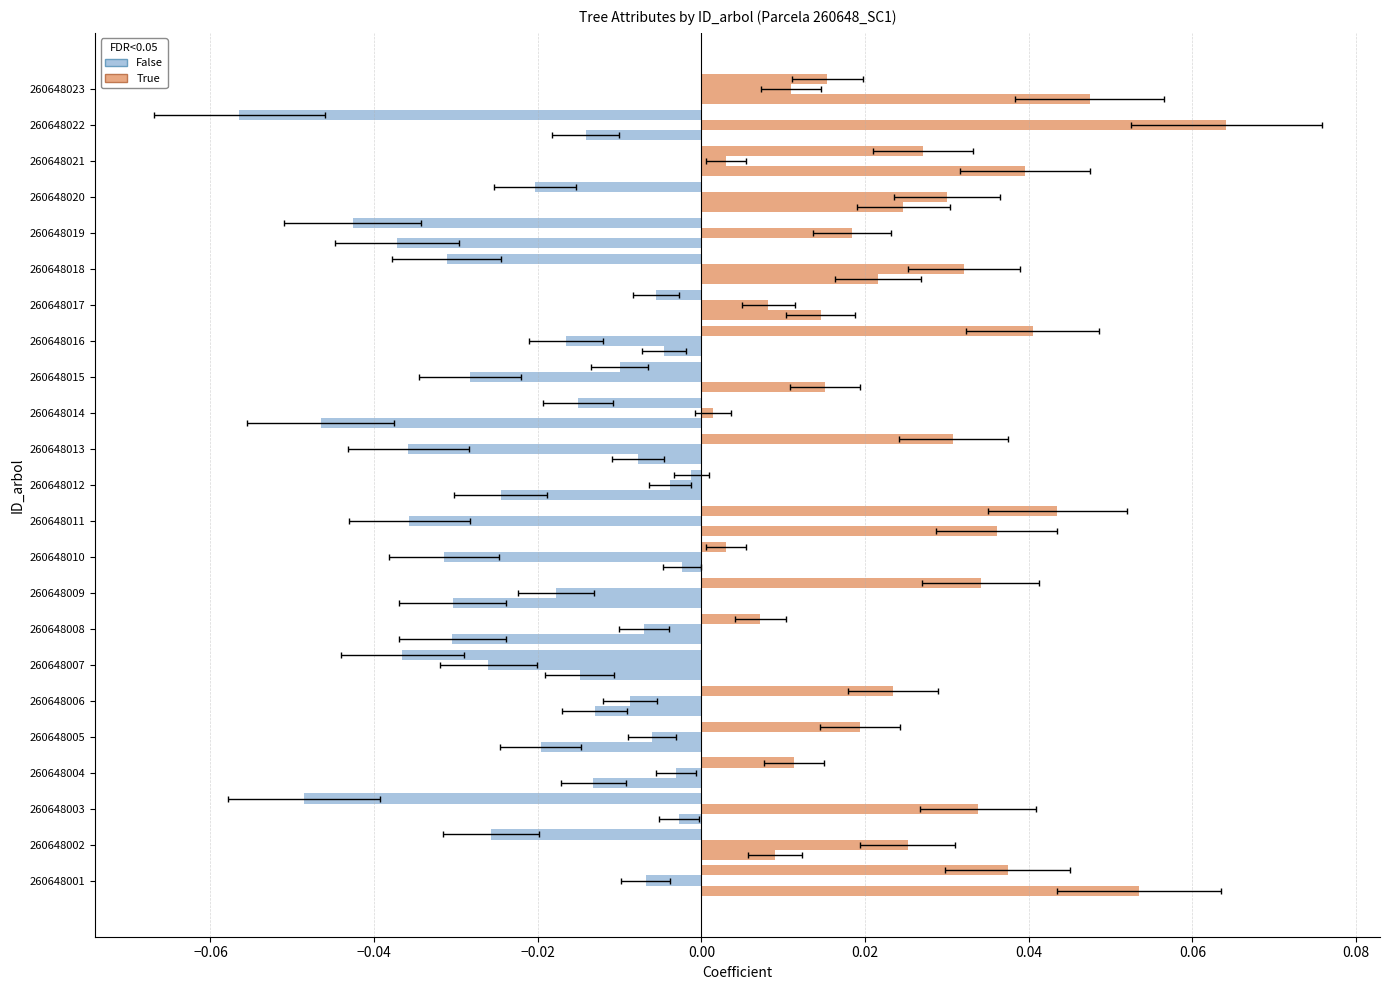

How many bars are there in total?

69